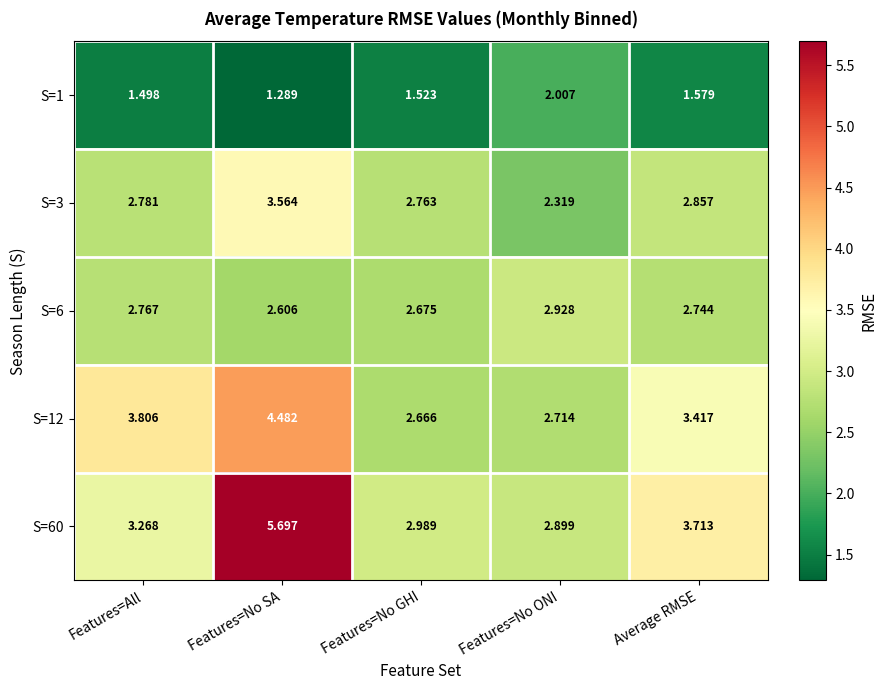

List the labels in order of S=60 value, smallest first.

Features=No ONI, Features=No GHI, Features=All, Average RMSE, Features=No SA